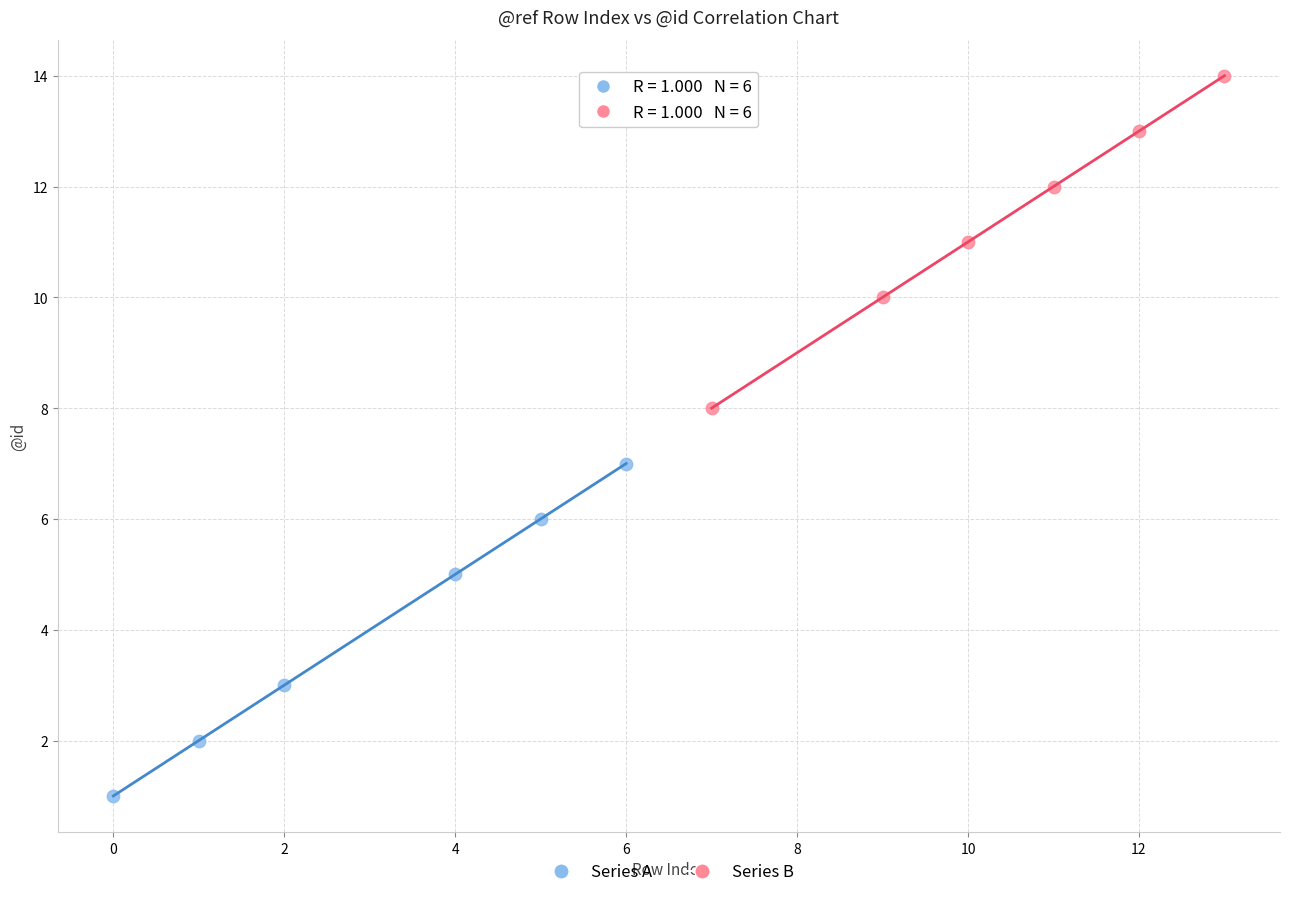

Which series contains the lowest Y value?

Series A